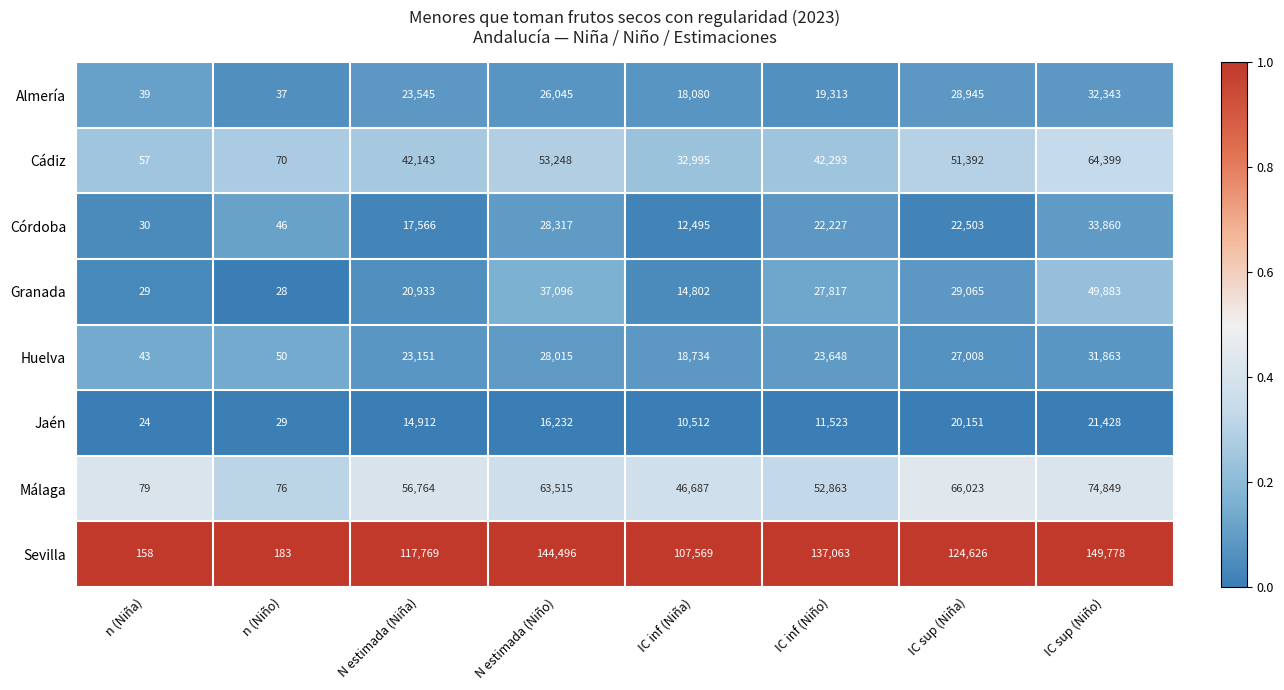

At which label does Granada first exceed 27817?

N estimada (Niño)